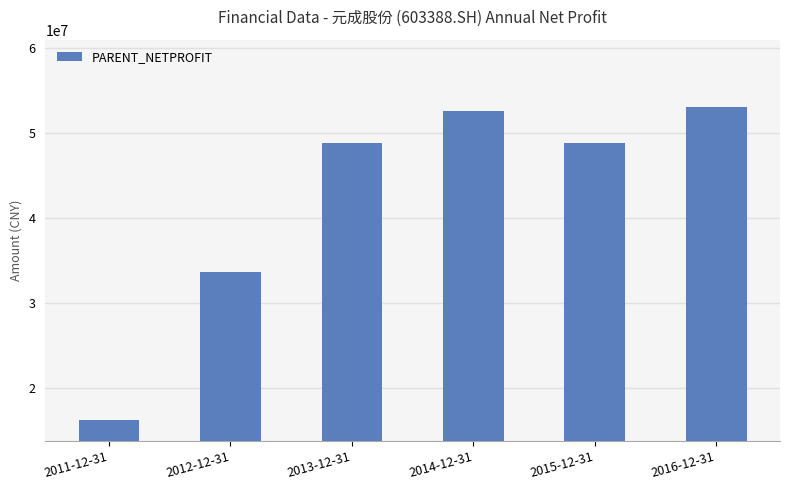

Are the bars horizontal?

No